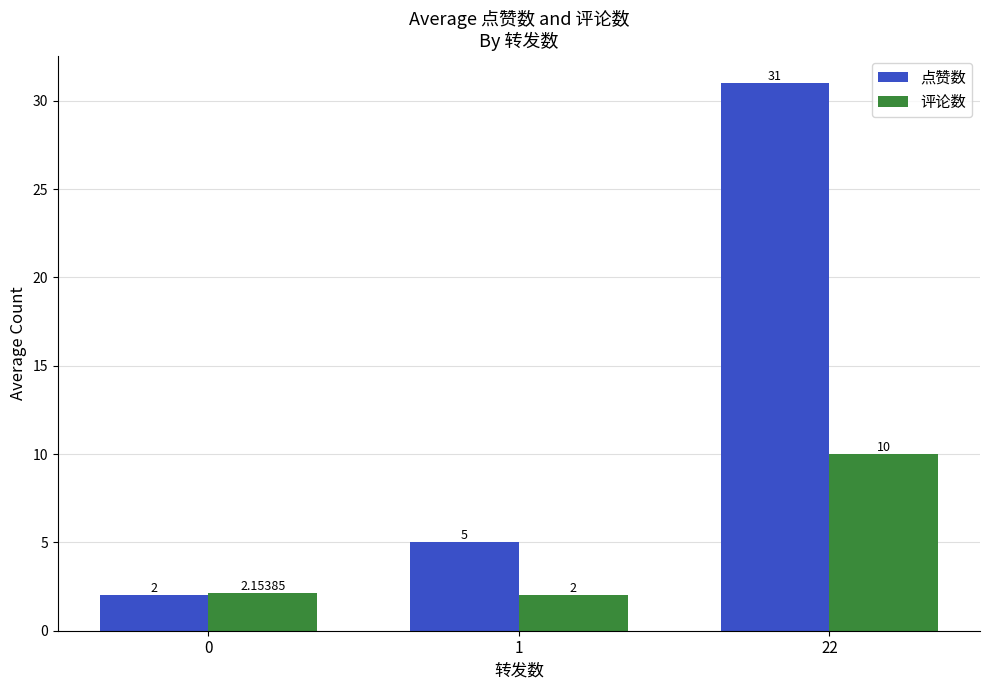

What is the total value across all series at 1?

7.0